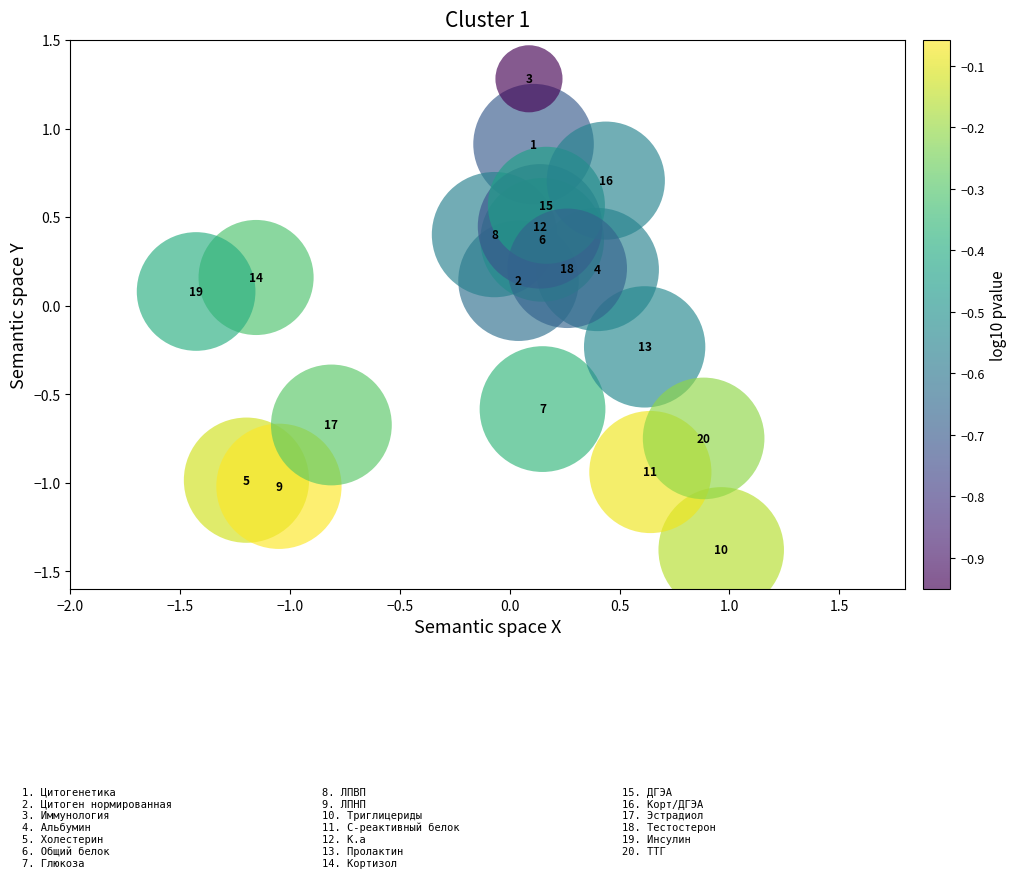

What is the range of X values (max minus min)?

2.4